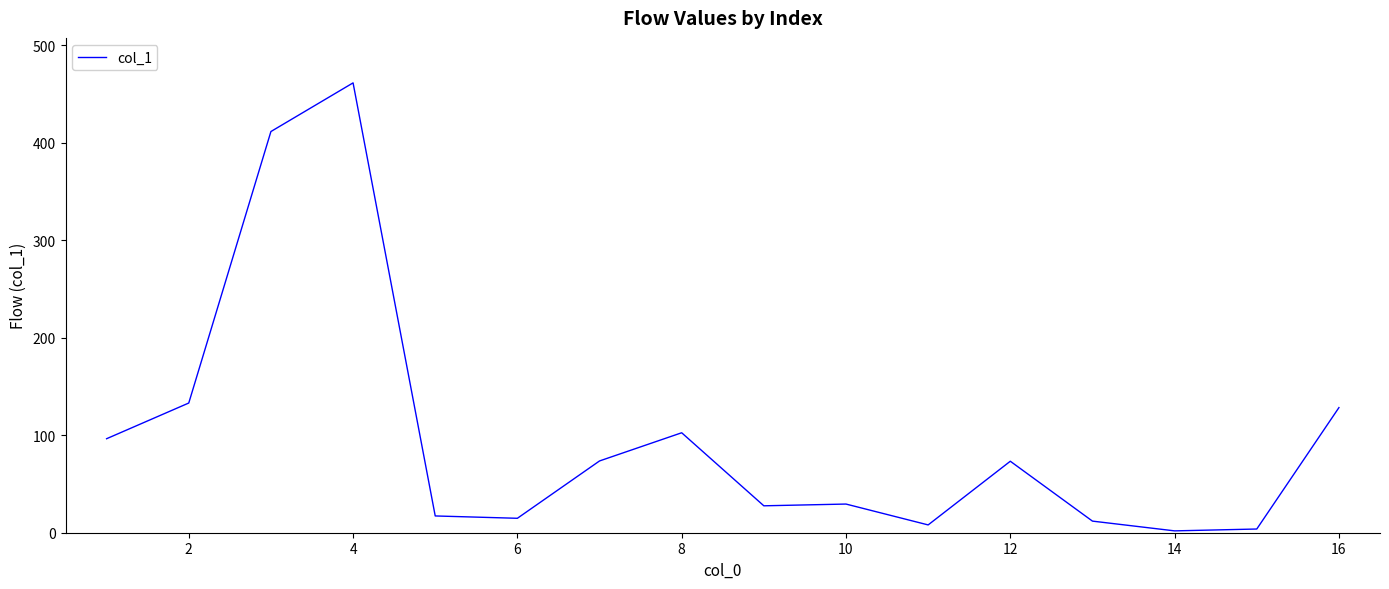

What is the maximum value shown in the chart?

461.3